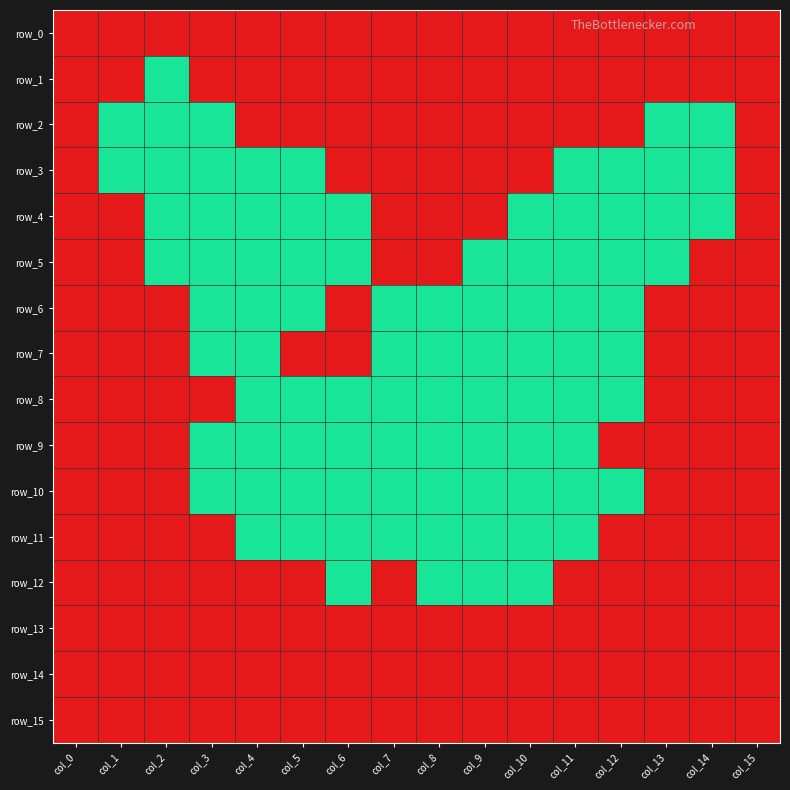

Which has a higher value, col_10 or col_2?

col_10